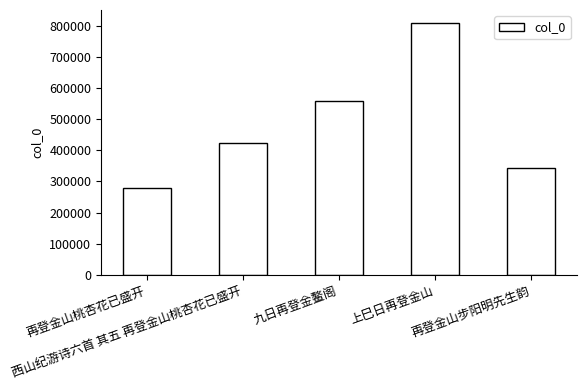

The chart shows a value of 108019 at 再登金山桃杏花已盛开. True or false?

False